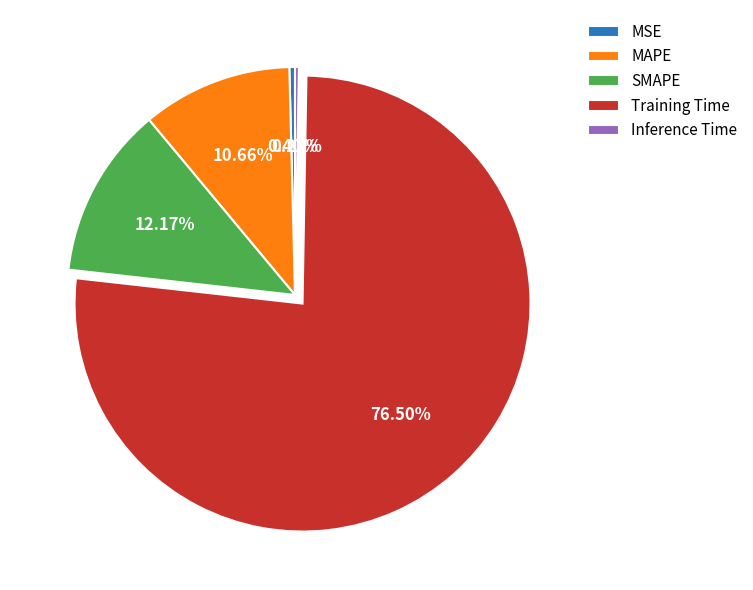

Do MAPE and SMAPE together represent more than half of the pie?

No